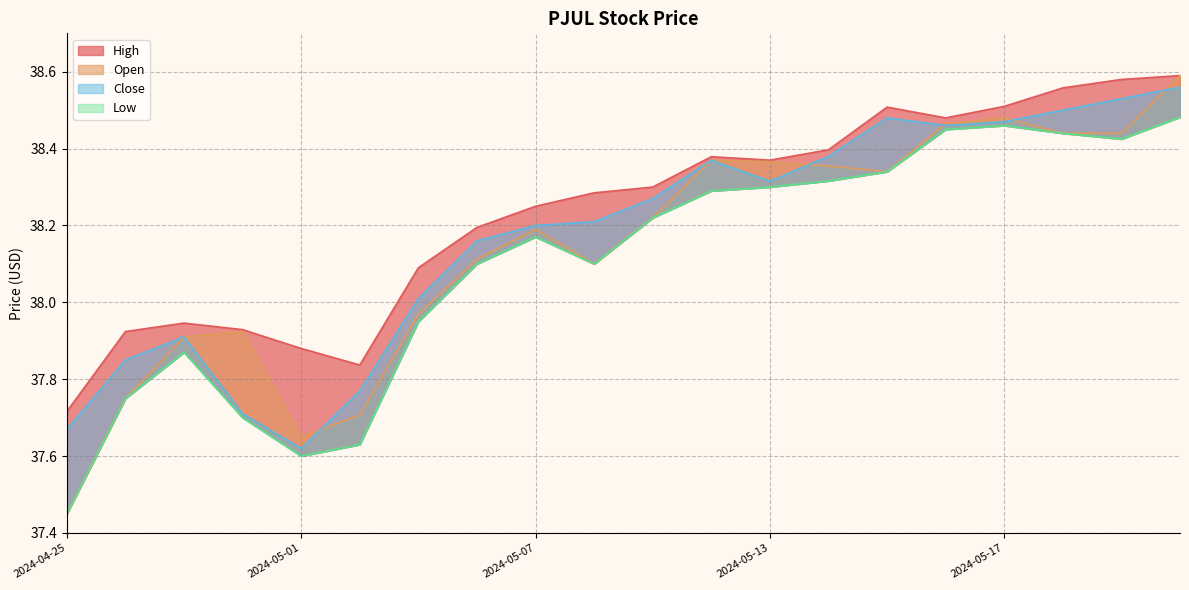

What is the difference between the second highest and minimum values in the Close series?

0.9